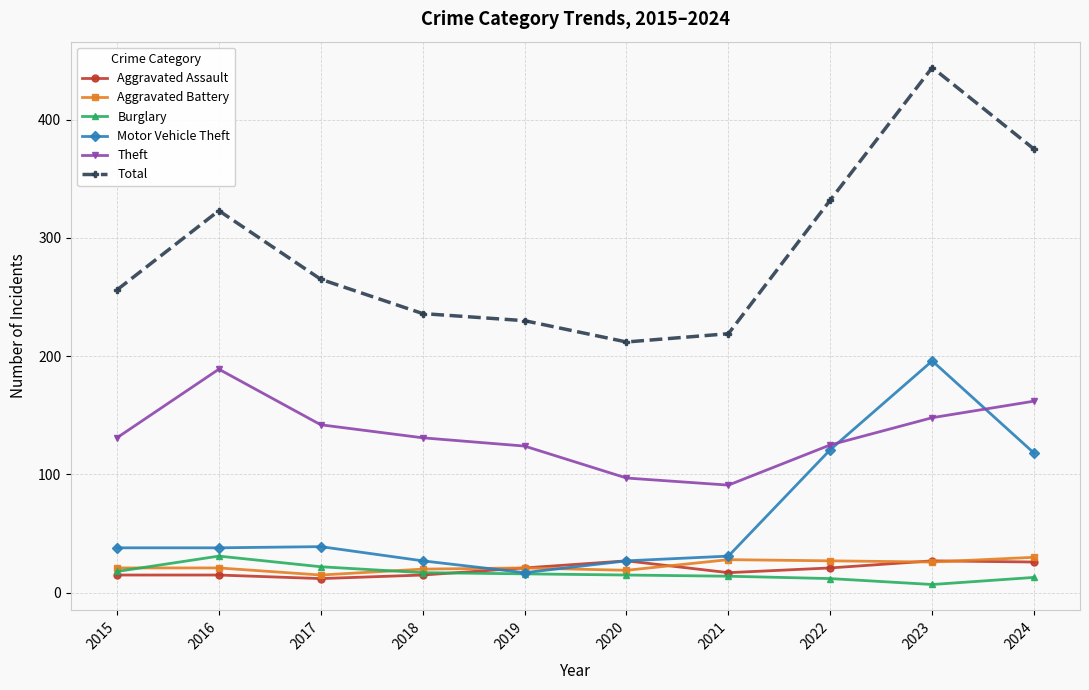

True or false: Theft has more than 2 points higher than both neighbors.

False